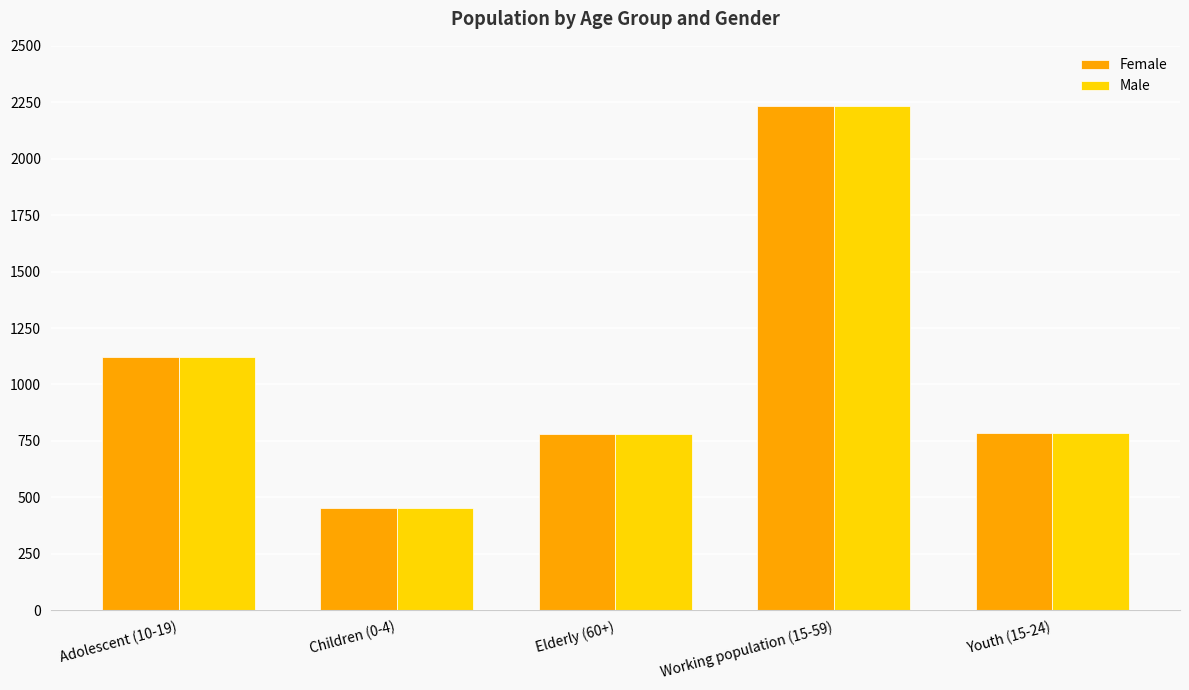

What is the label of the 5th bar from the right?

Adolescent (10-19)